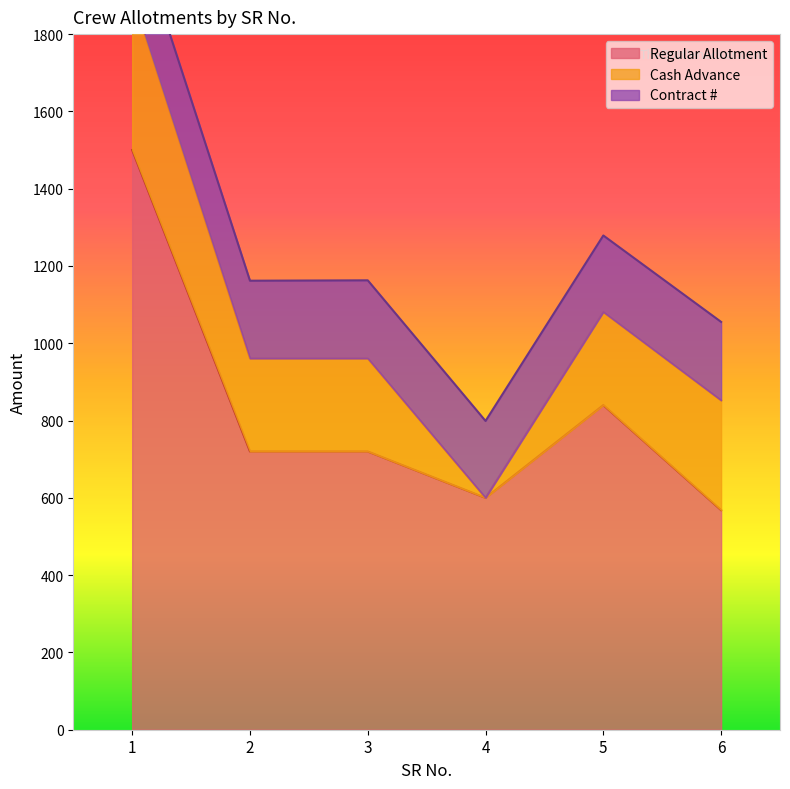

Which category has the lowest value across all series?

4